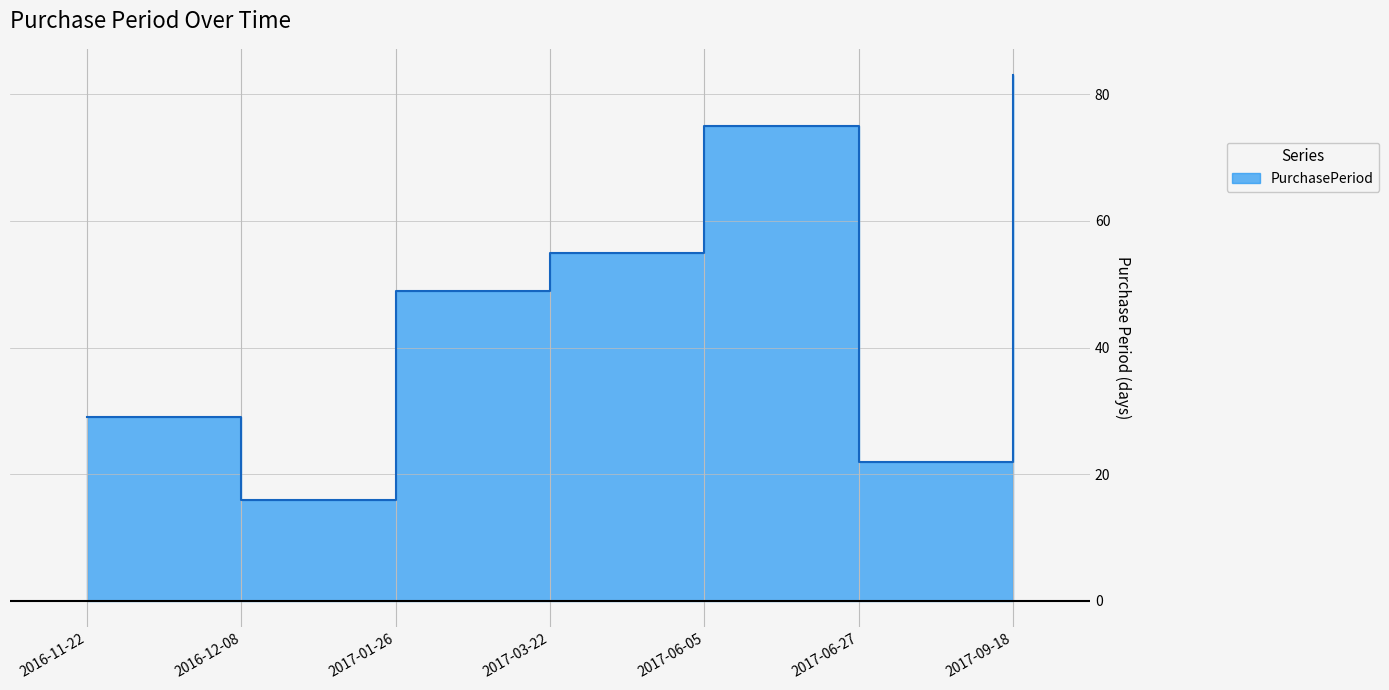

What is the change in value from 2016-11-22 to 2017-01-26?

+20